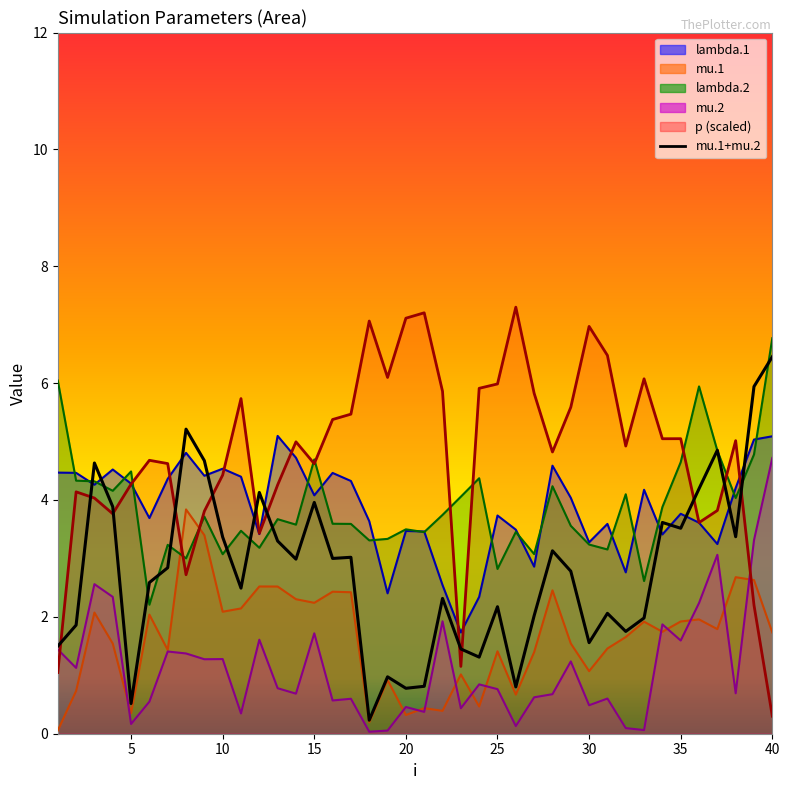

The value at 35 is 6.3. True or false?

False